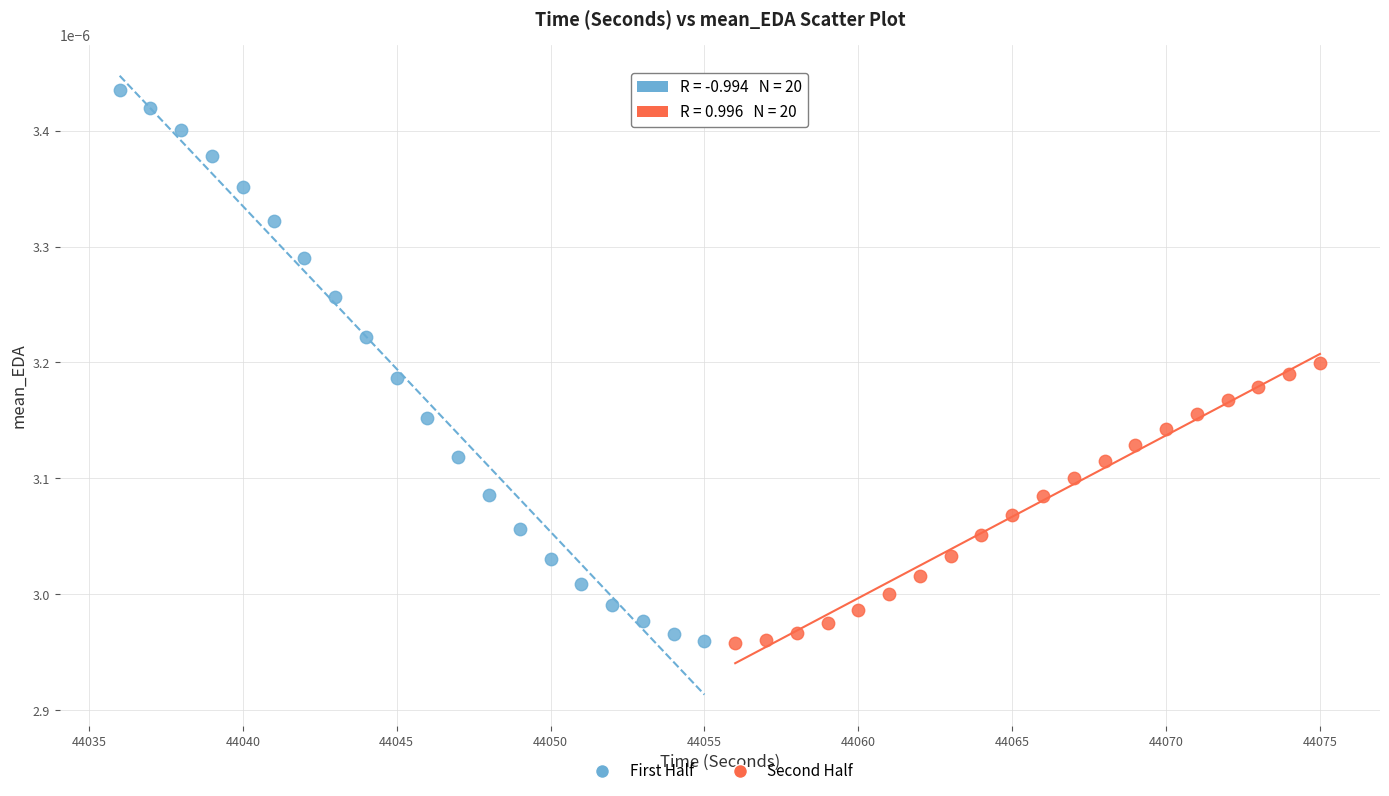

Which series has the widest spread of Y values?

First Half